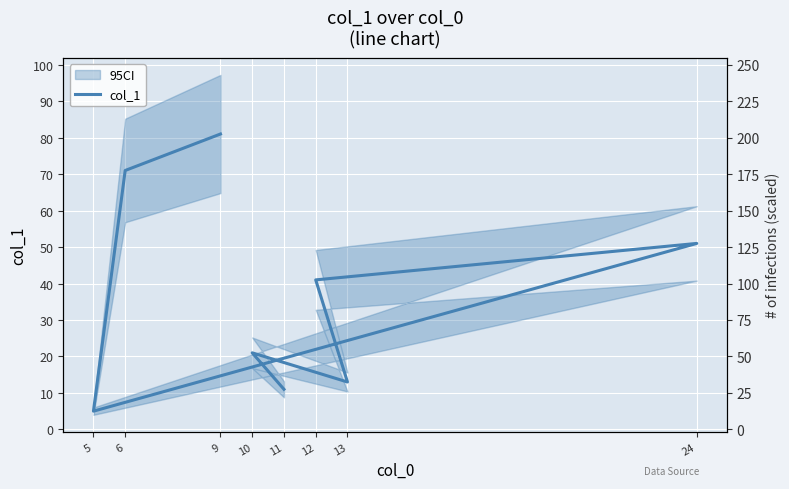

What is the value of the 3rd point from the left?

13